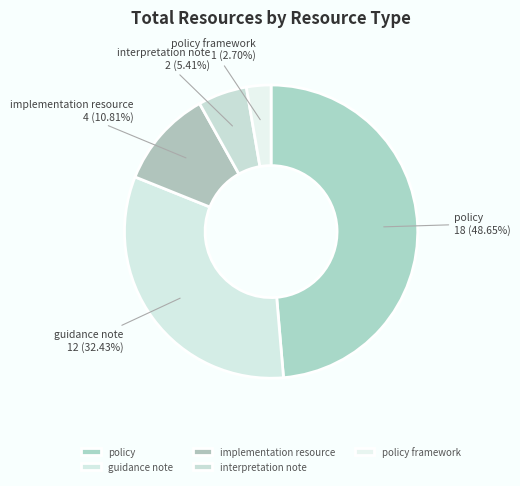

True or false: policy accounts for 39% of the total.

False